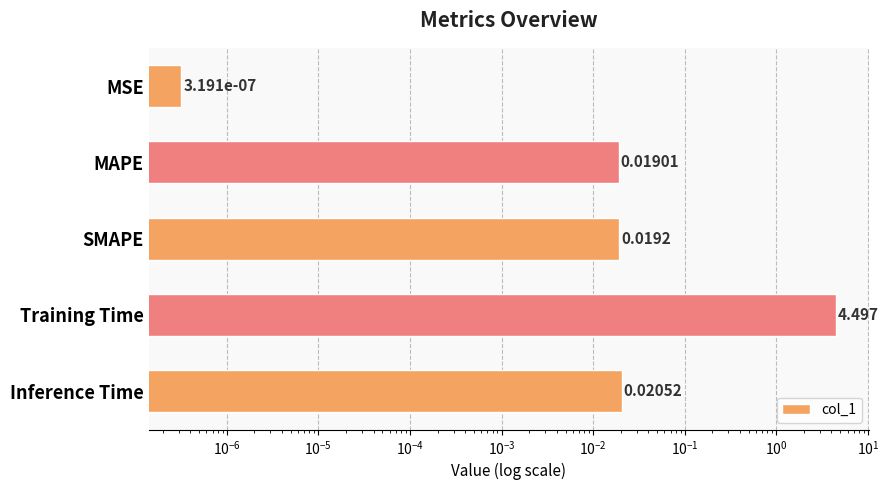

Does the chart contain any negative values?

No